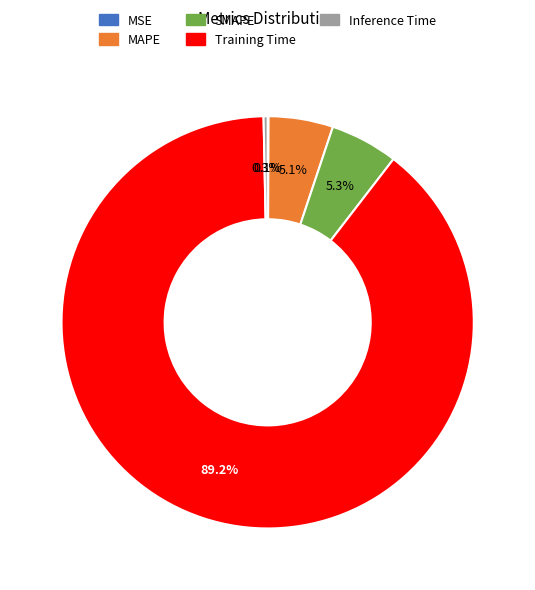

To the nearest percent, what percentage of the pie is MAPE?

5%